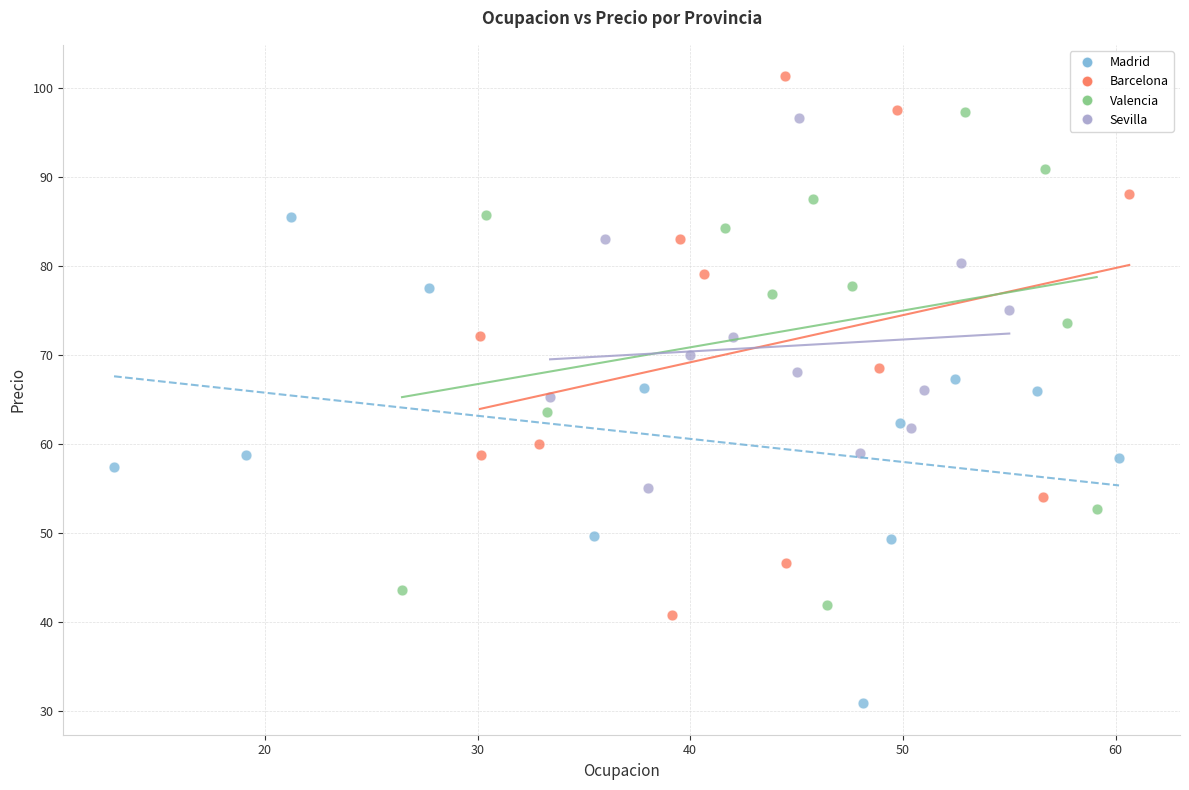

Which series contains the highest Y value?

Barcelona